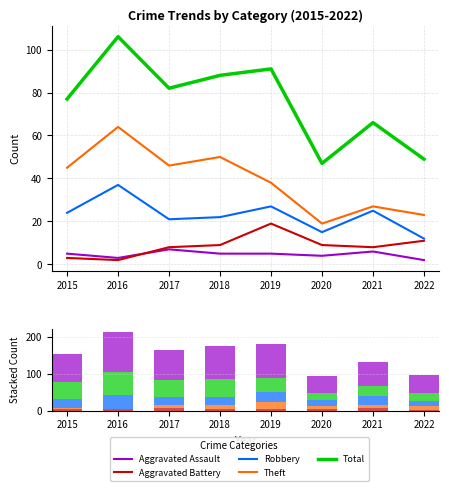

Read the Theft value at 2020.

19